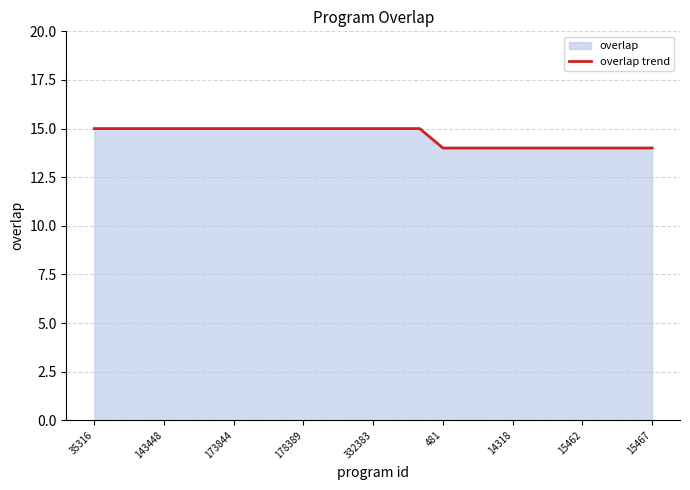

Count the number of data series in this chart.

1